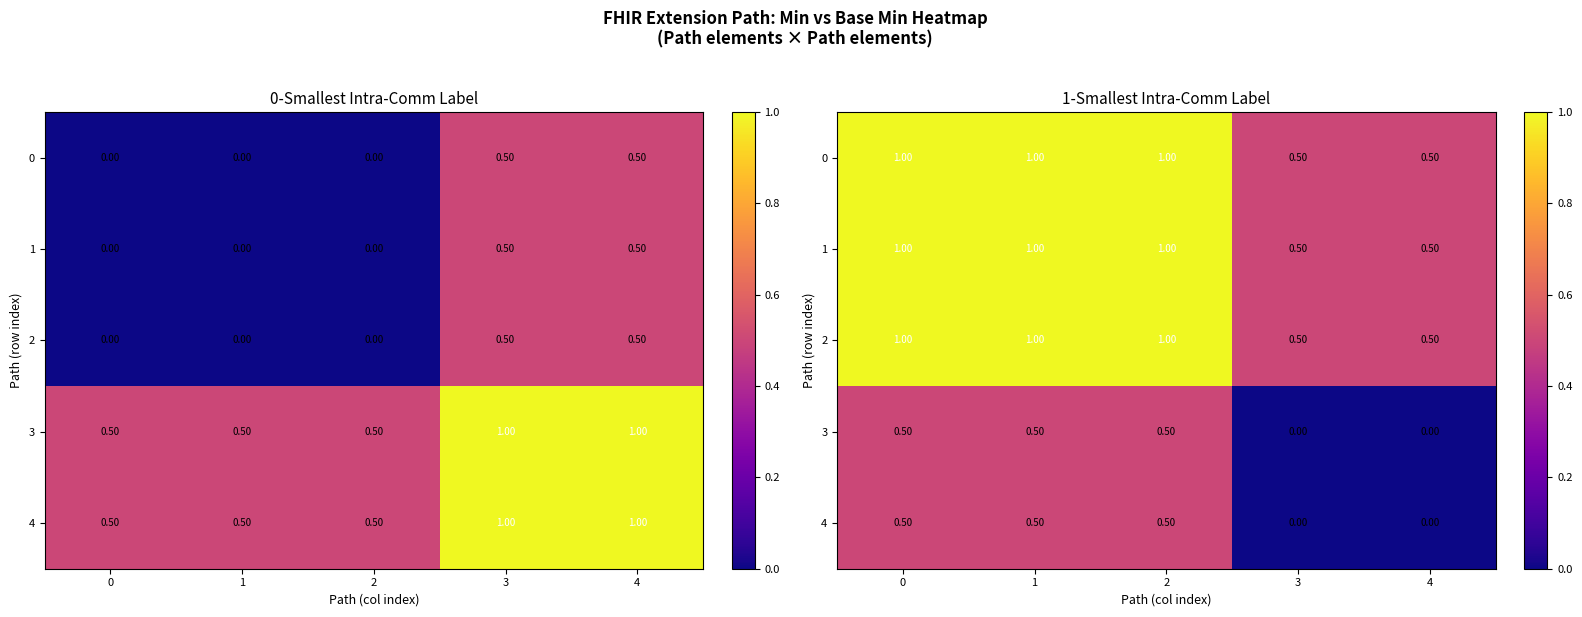

What is the difference between the 0 values at 2 and 4?

0.5